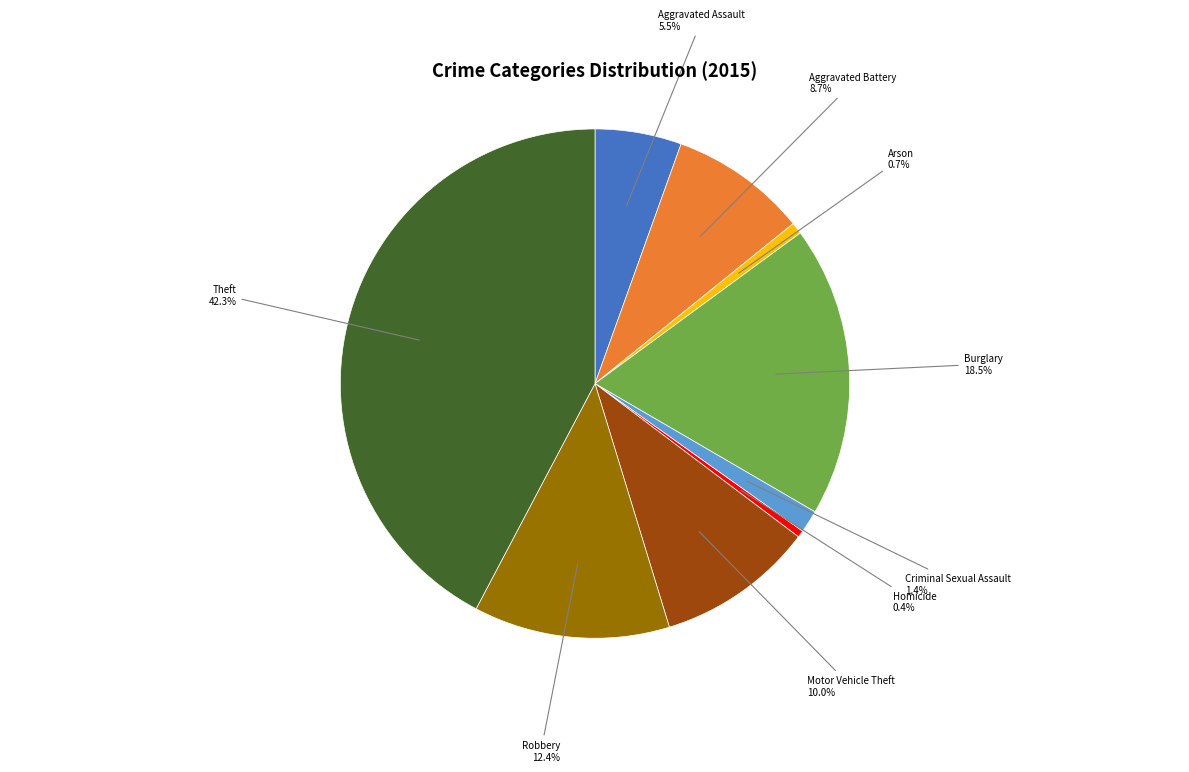

Count the number of slices in the pie.

9